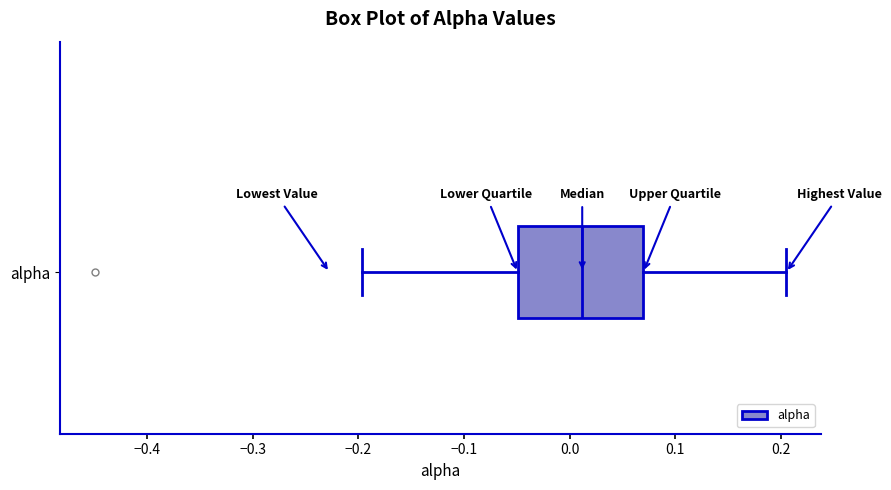

Where does the left whisker of the box for alpha end on the x-axis? The values are not printed on the chart, so give them approximately, as read against the axis.

-0.20